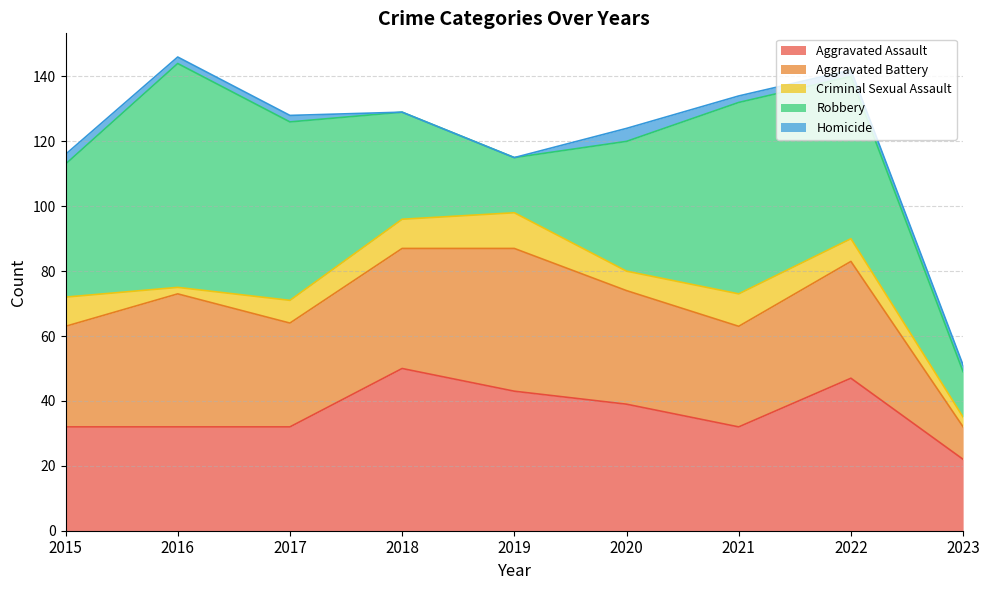

Where do Aggravated Battery and Aggravated Assault first cross each other?

2015 and 2016